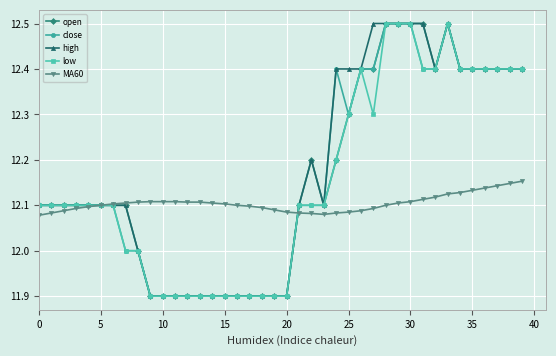

What is the maximum value for high?

12.5